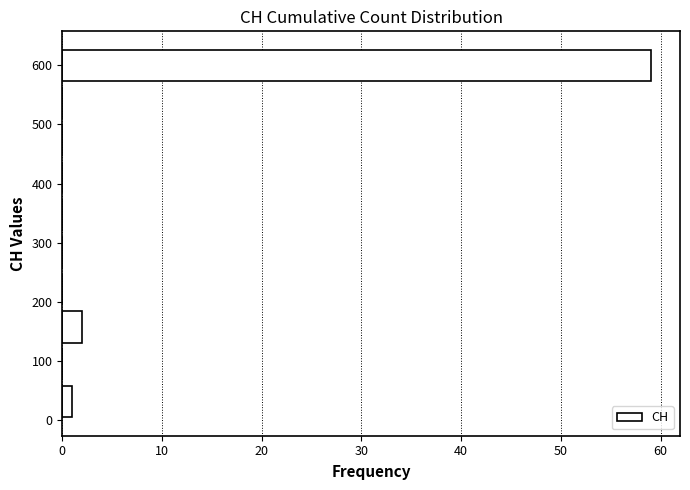

Which range on the y-axis has the longest bar?

570 to 630